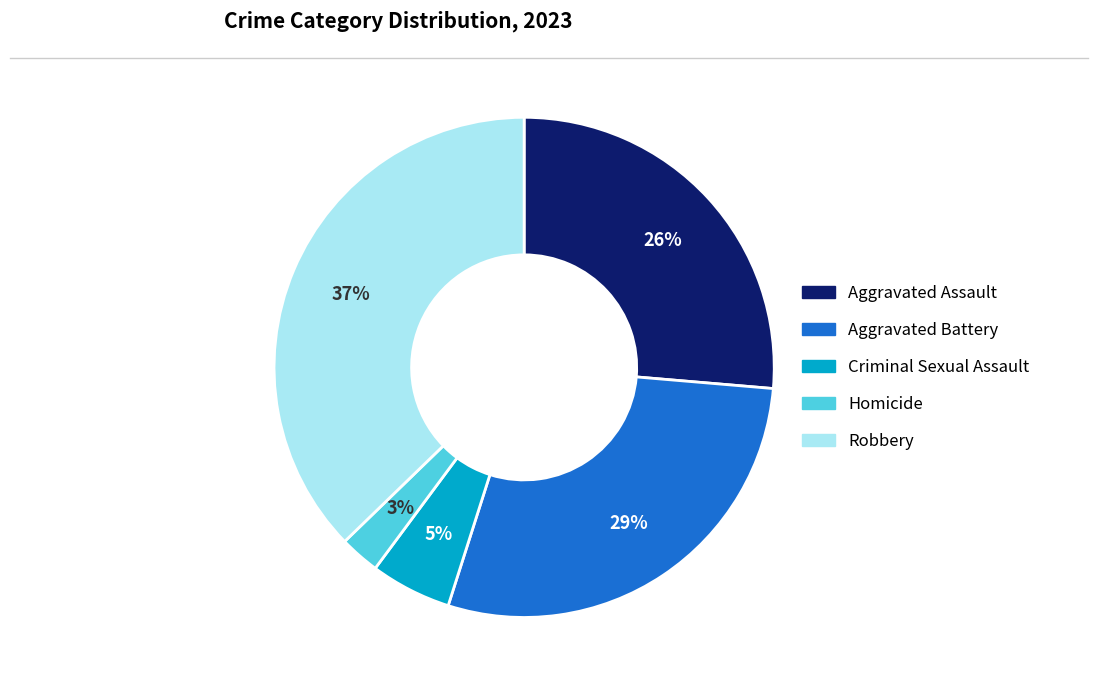

To the nearest percent, what portion does Aggravated Assault represent?

26%